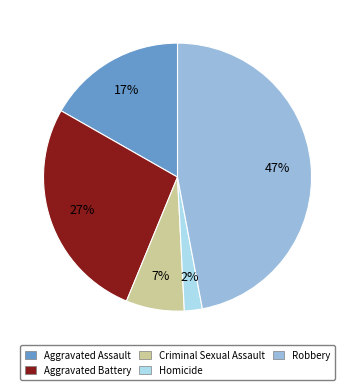

To the nearest percent, what percentage of the pie is Robbery?

47%